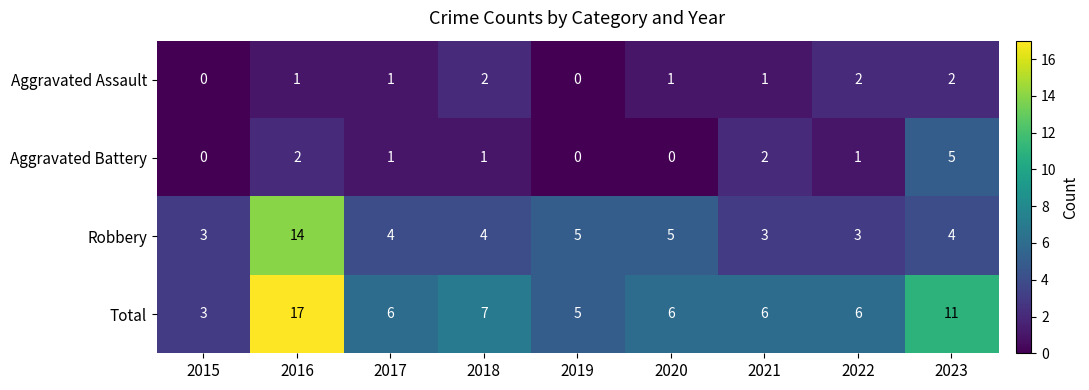

List the series in order of their peak value, highest first.

Total, Robbery, Aggravated Battery, Aggravated Assault